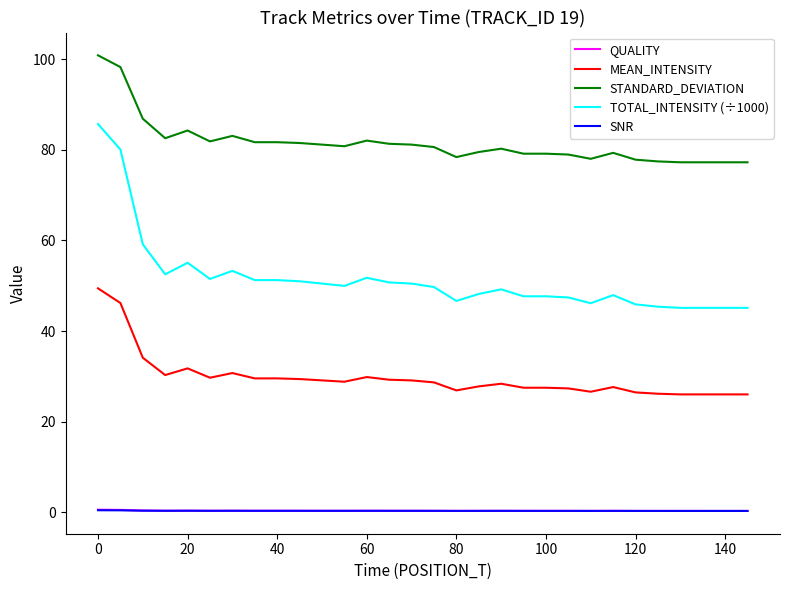

What is the lowest value of the TOTAL_INTENSITY (÷1000) series?

45.1